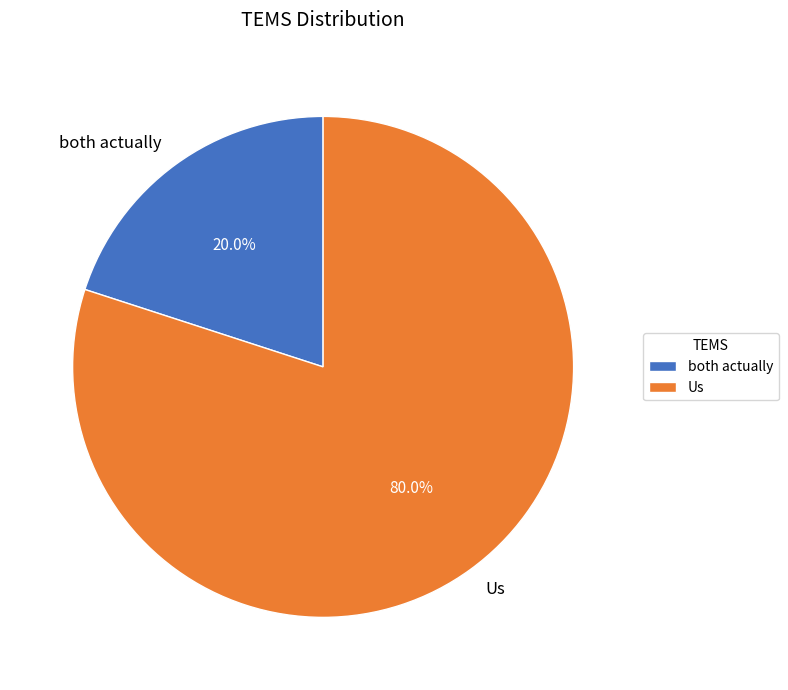

To the nearest percent, what percentage of the pie is both actually?

20%